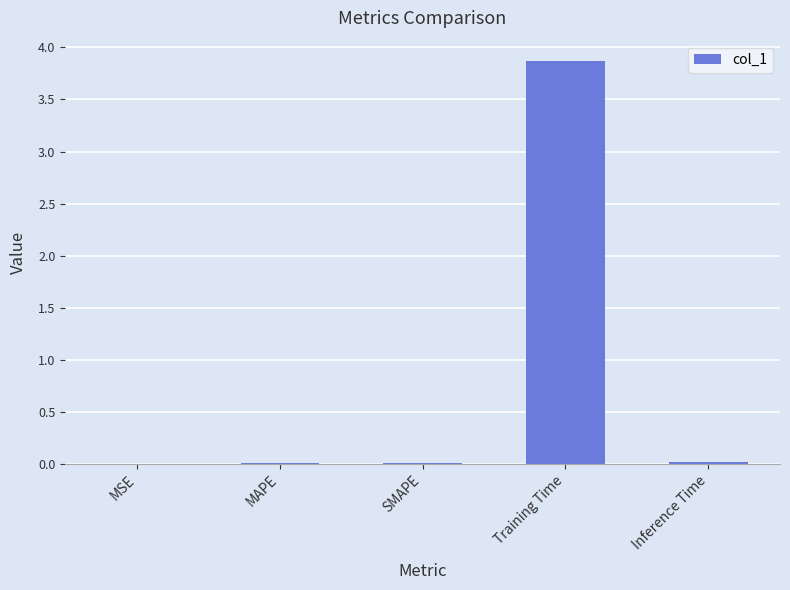

Between Training Time and MAPE, which is larger?

Training Time